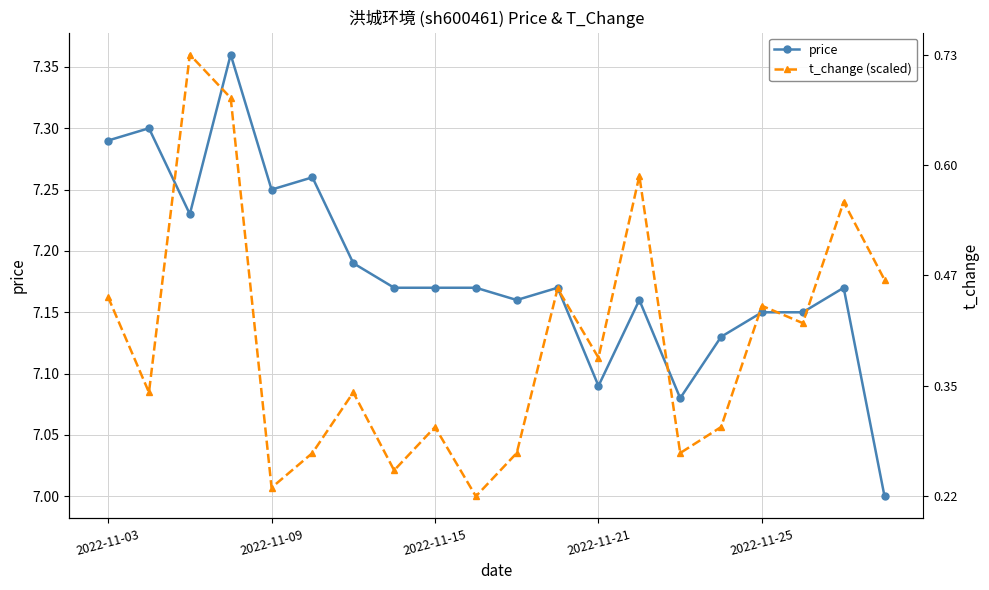

At which label does t_change (scaled) reach its minimum?

9